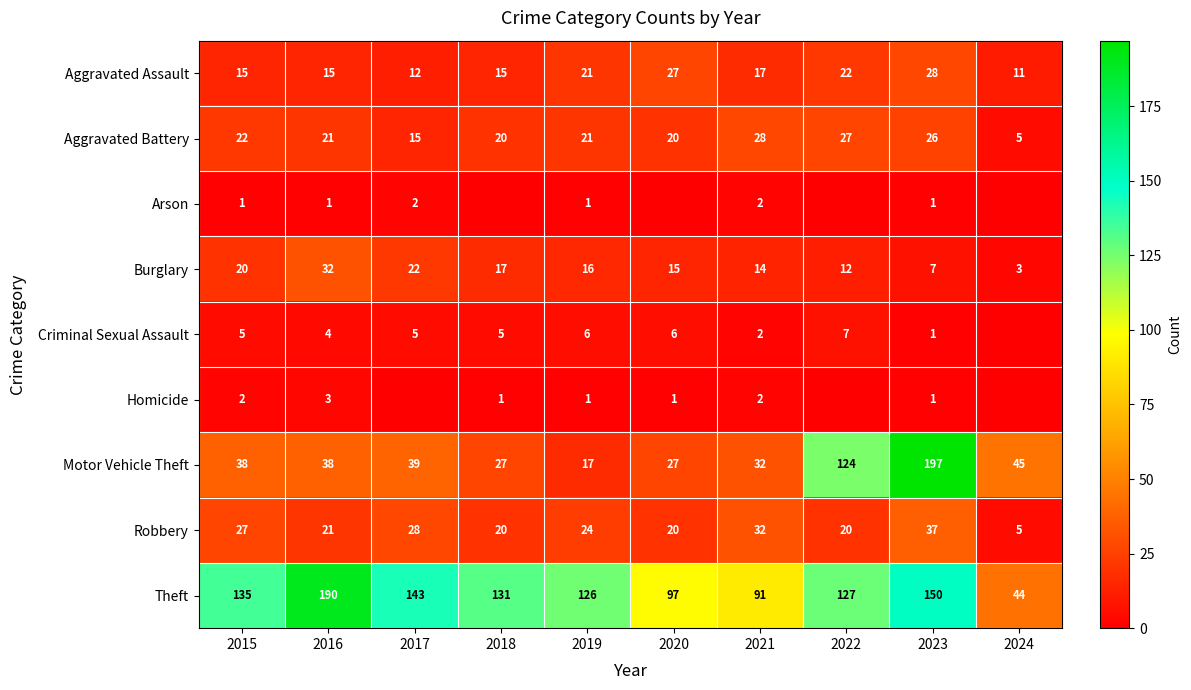

What is the difference between the highest and lowest values at 2018?

131